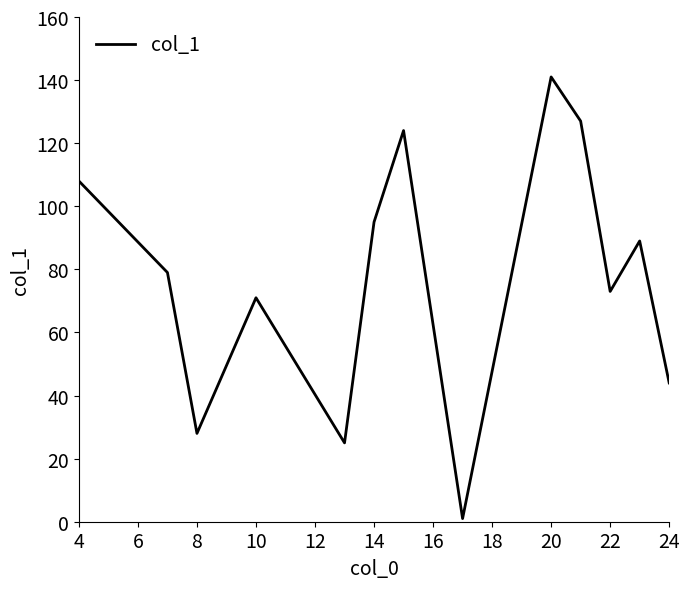

What is the maximum value shown in the chart?

141